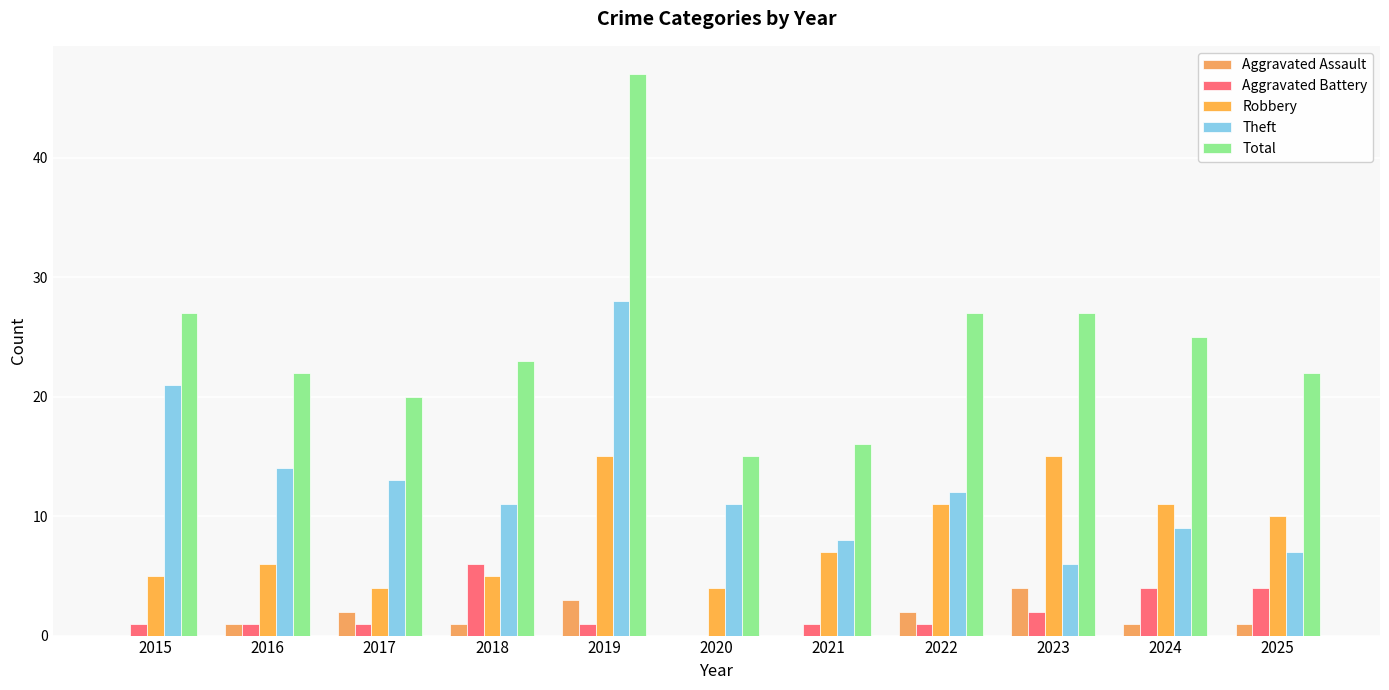

What is the average value of the Robbery series?

8